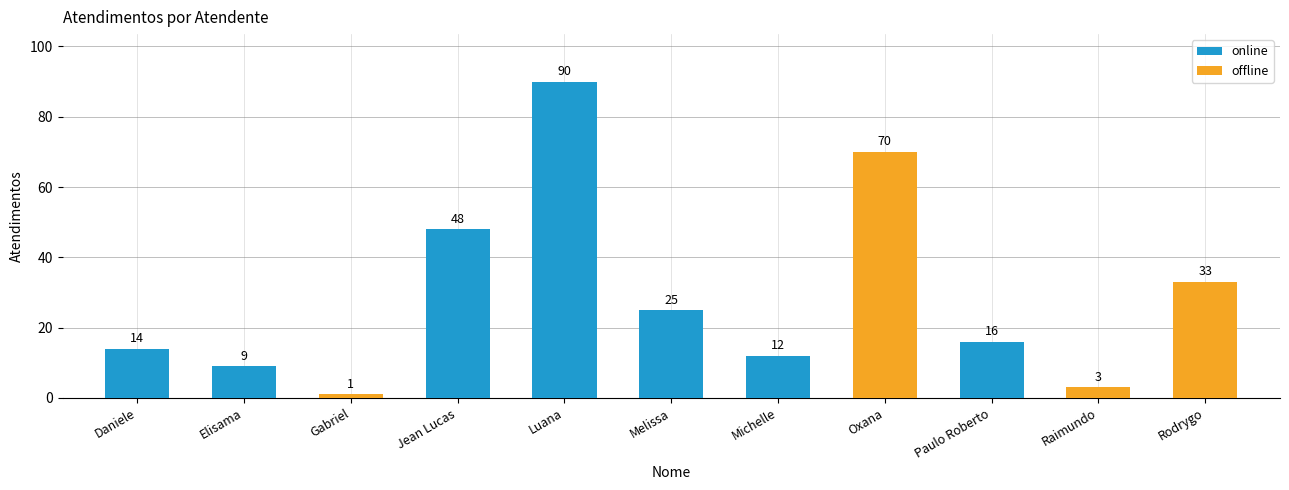

What is the approximate value at Jean Lucas?

48